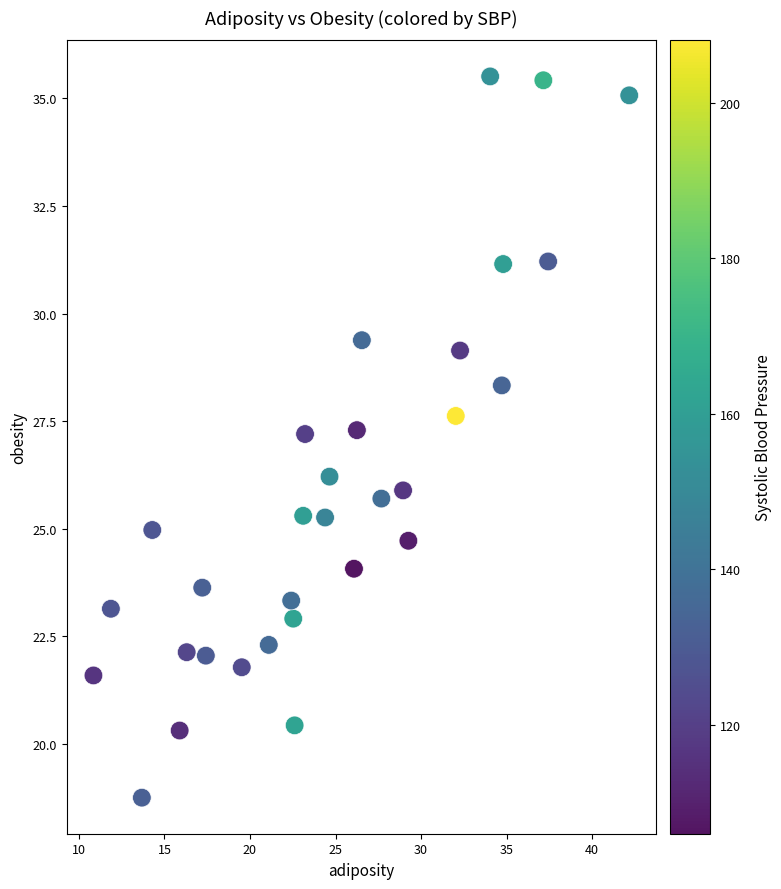

What is the range of X values (max minus min)?

31.3